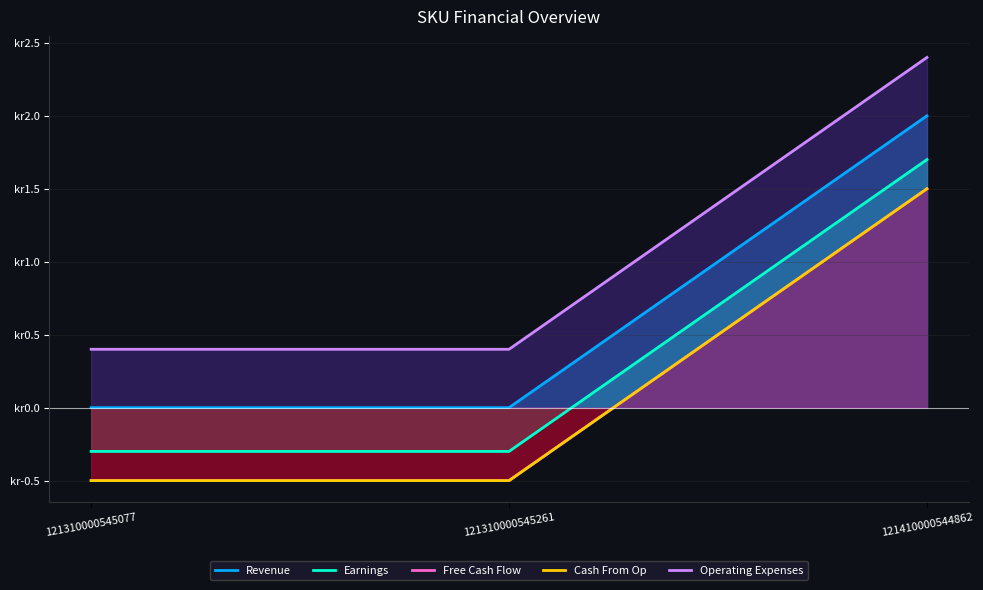

Is it true that Revenue equals 0.9 at 121410000544862?

False